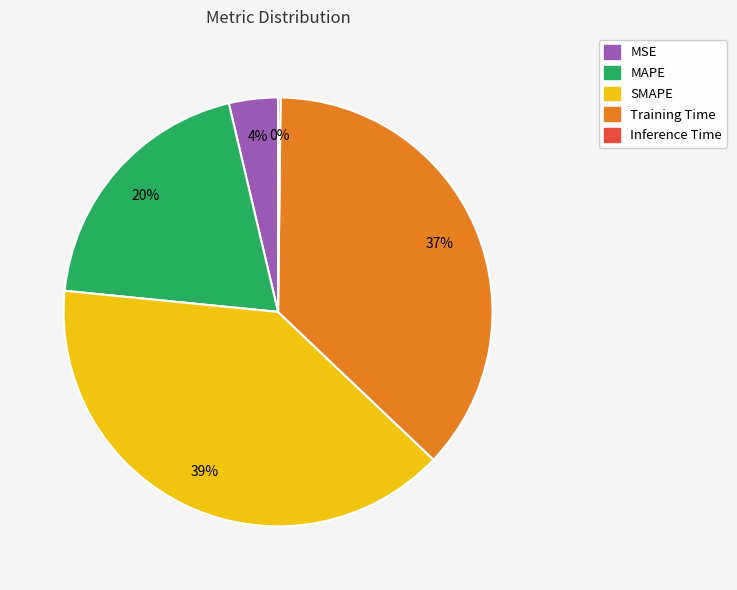

True or false: SMAPE accounts for 30% of the total.

False